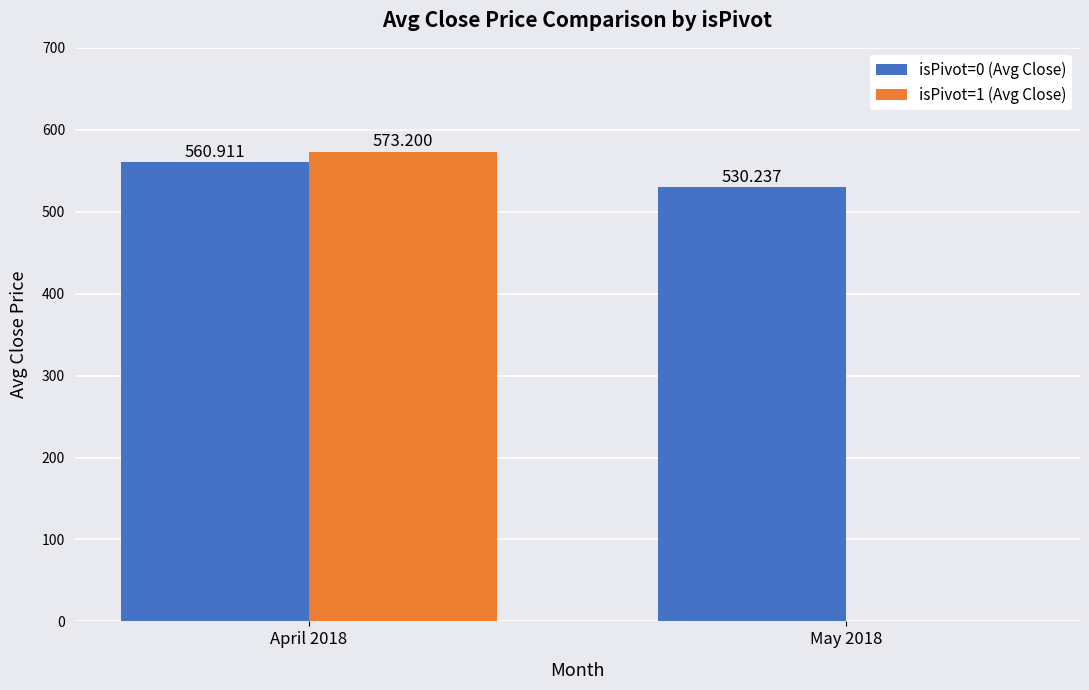

Is the value of isPivot=1 (Avg Close) at April 2018 greater than the value of isPivot=0 (Avg Close) at April 2018?

Yes